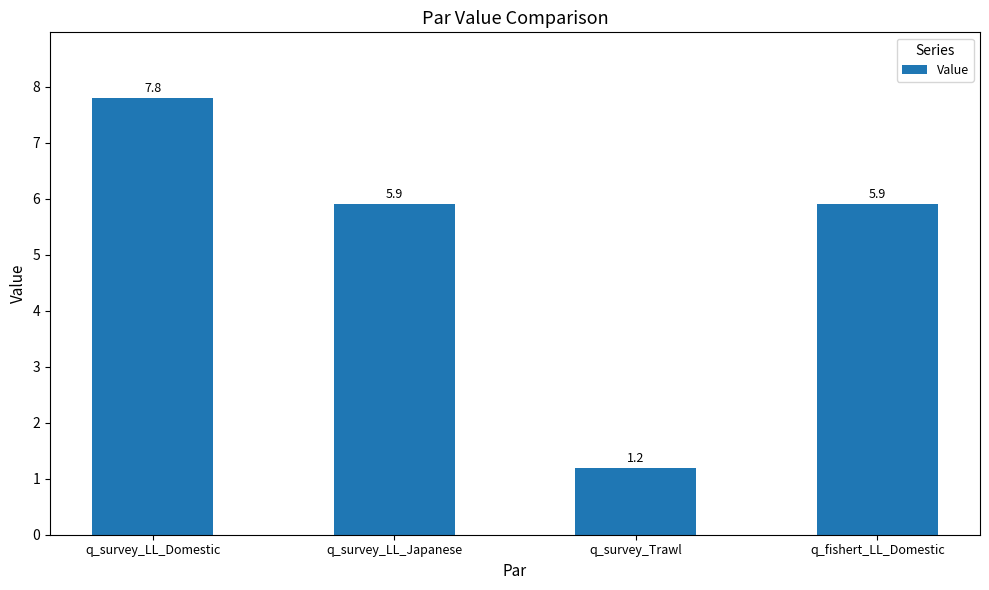

At which category does the chart reach its peak across all series?

q_survey_LL_Domestic